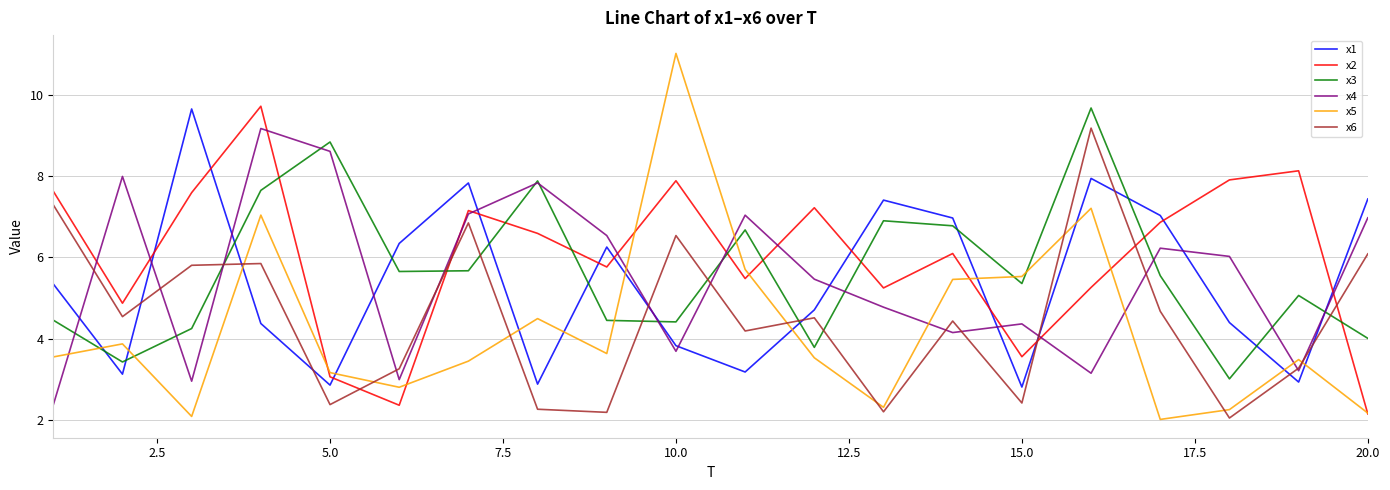

Which series has the largest range (max minus min)?

x5